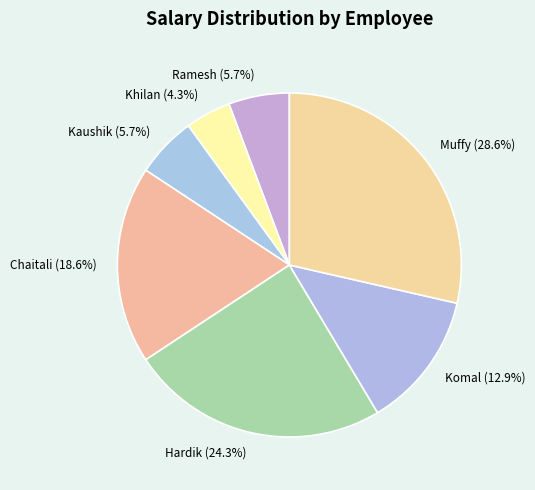

Does Ramesh represent more than half of the total?

No